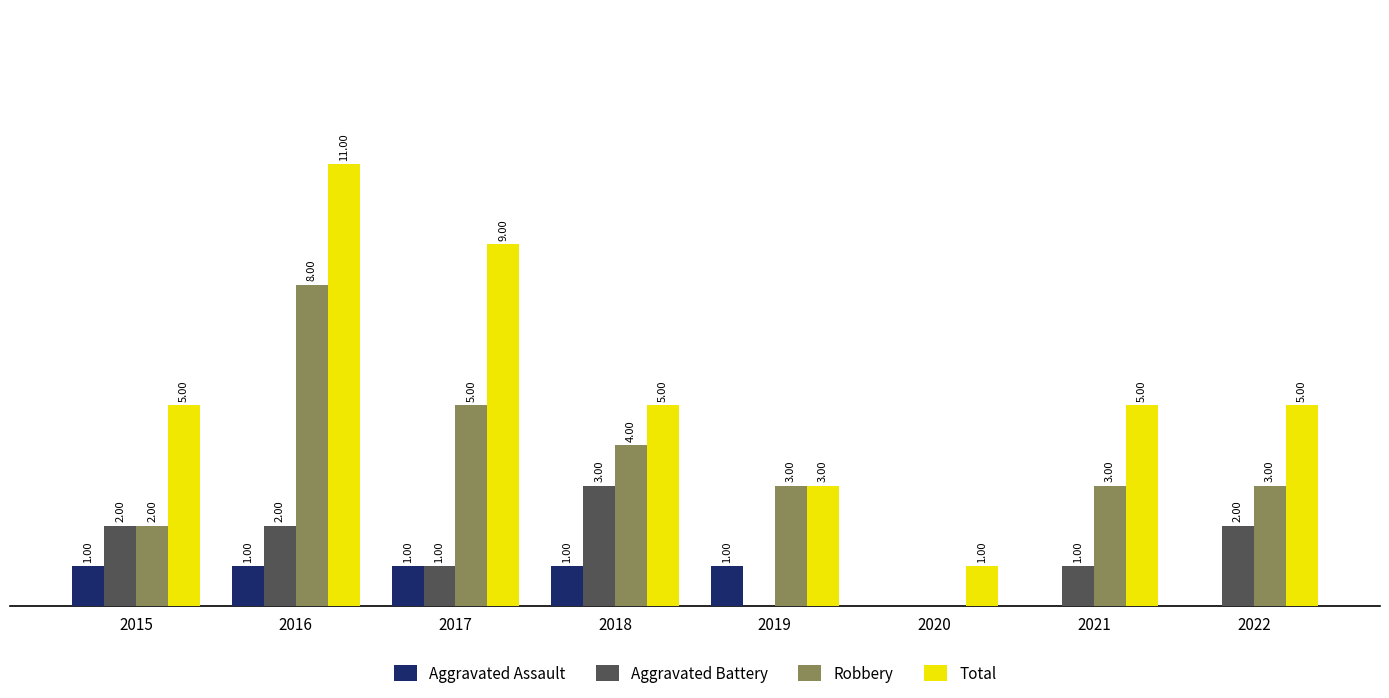

Are the bars grouped side by side (vs. stacked)?

Yes